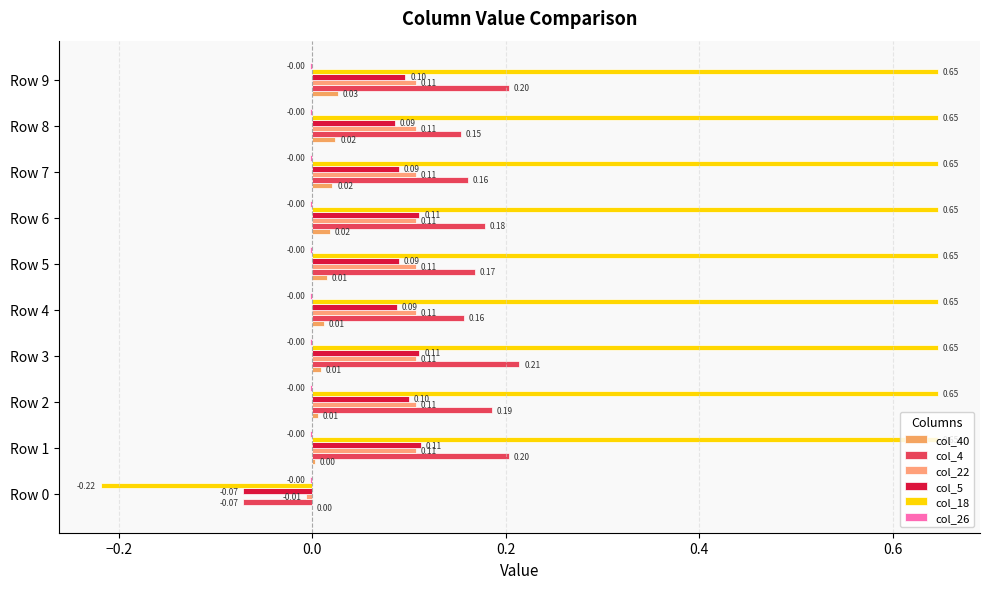

How many data points in col_22 are above 0?

9